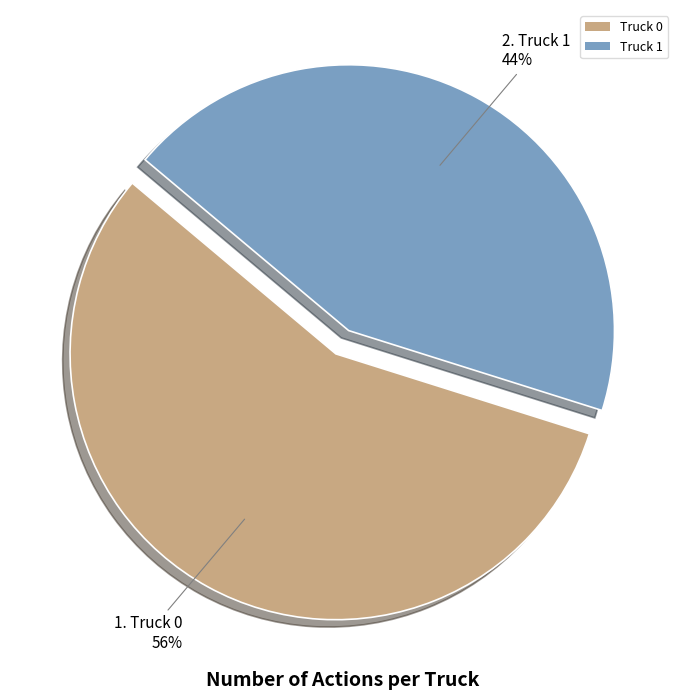

What is the smallest slice in the pie chart?

Truck 1